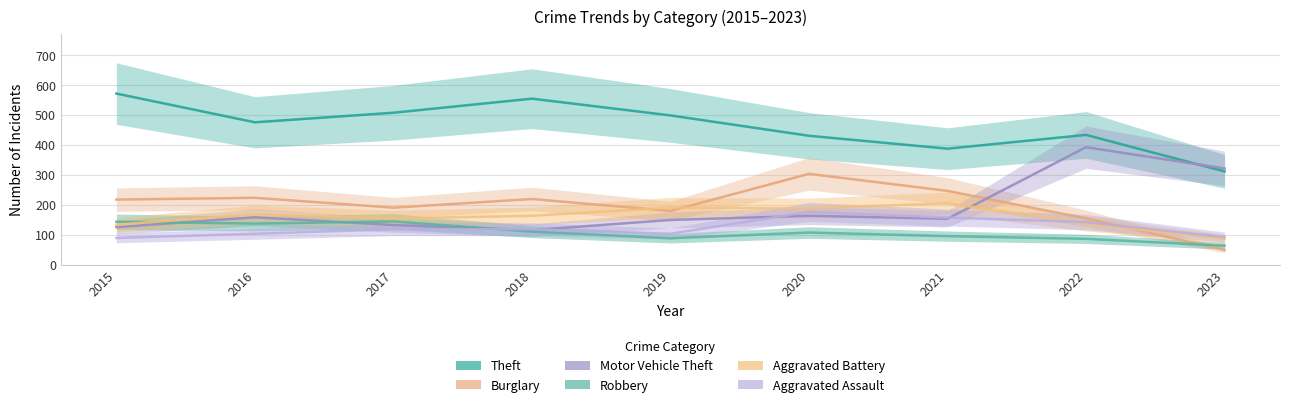

What is the value of the Burglary point at the 4th from the left?

219